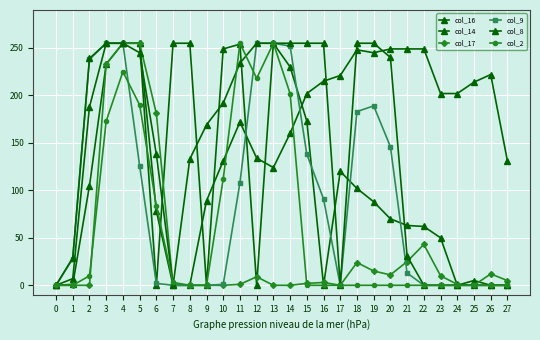

What is the spread (max minus min) of values at 20?

249